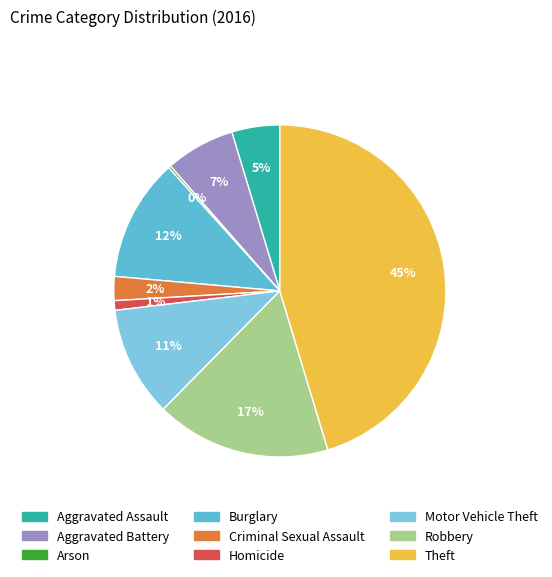

The Theft slice represents 58% of the pie. True or false?

False